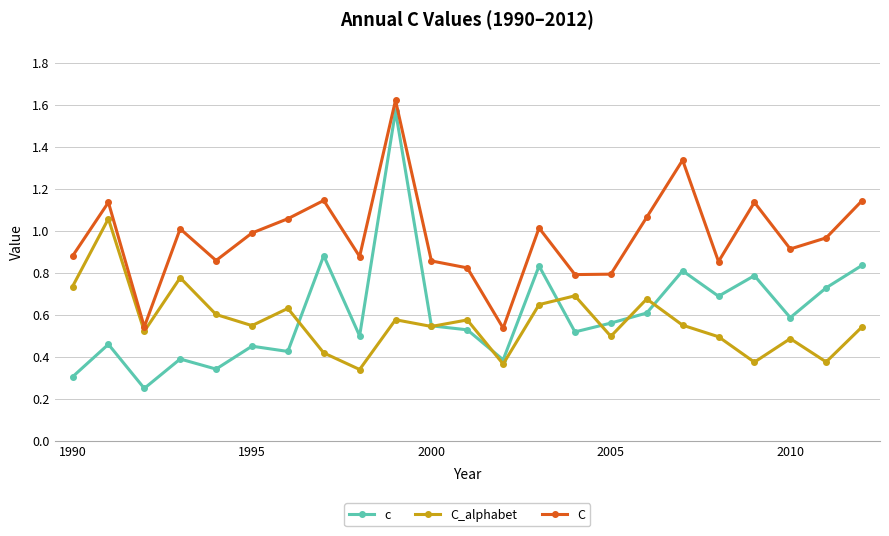

True or false: c and C intersect in this chart.

False